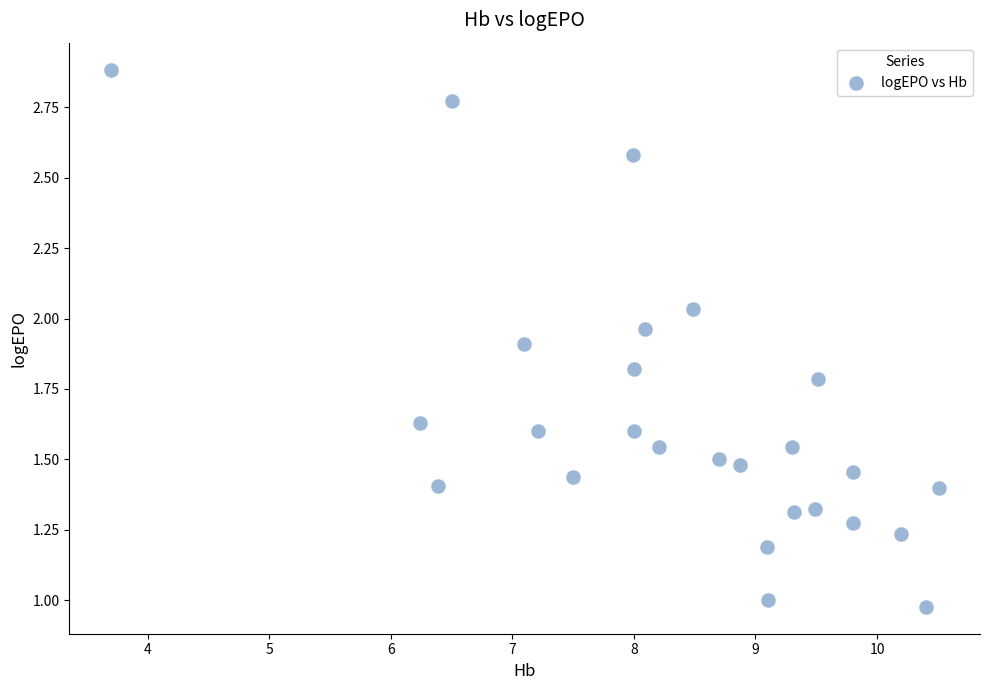

What is the range of X values (max minus min)?

6.8